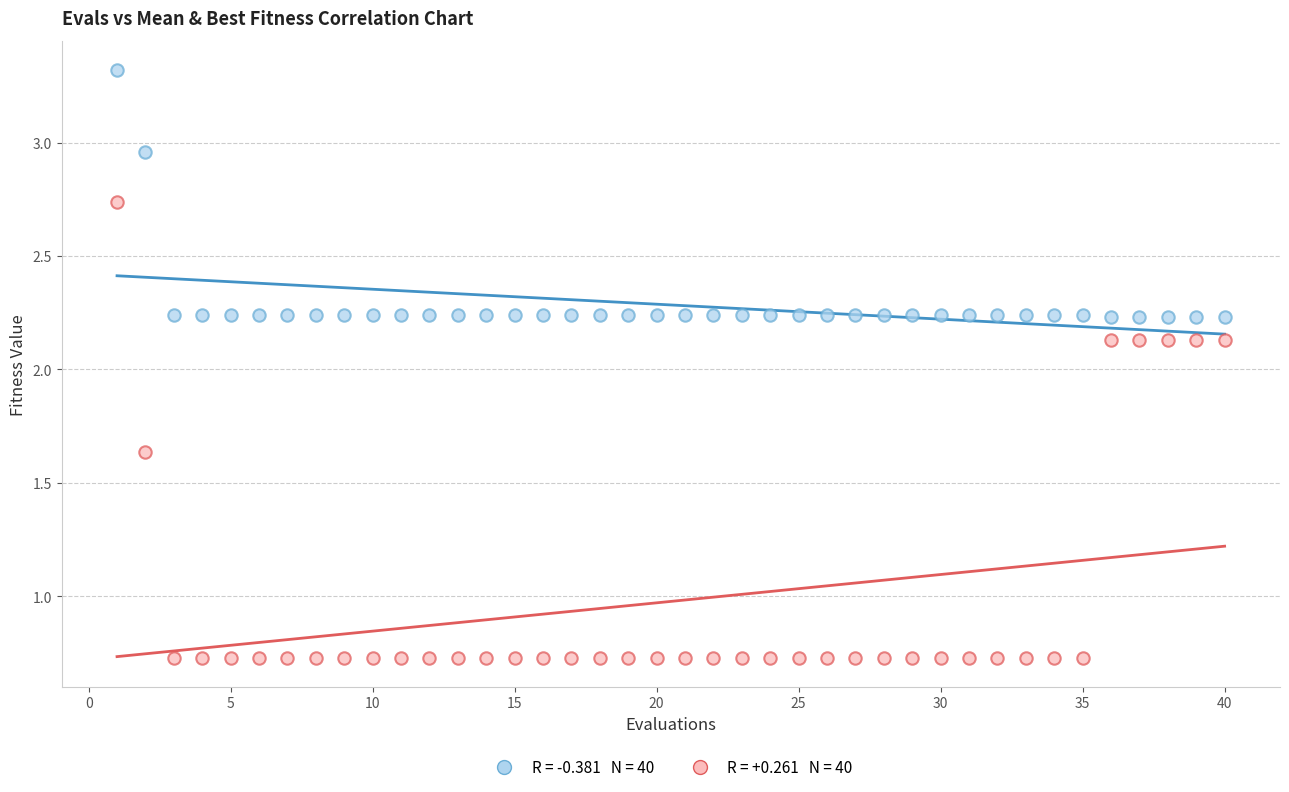

Across all data points, what is the range of X values (max minus min)?

39.0